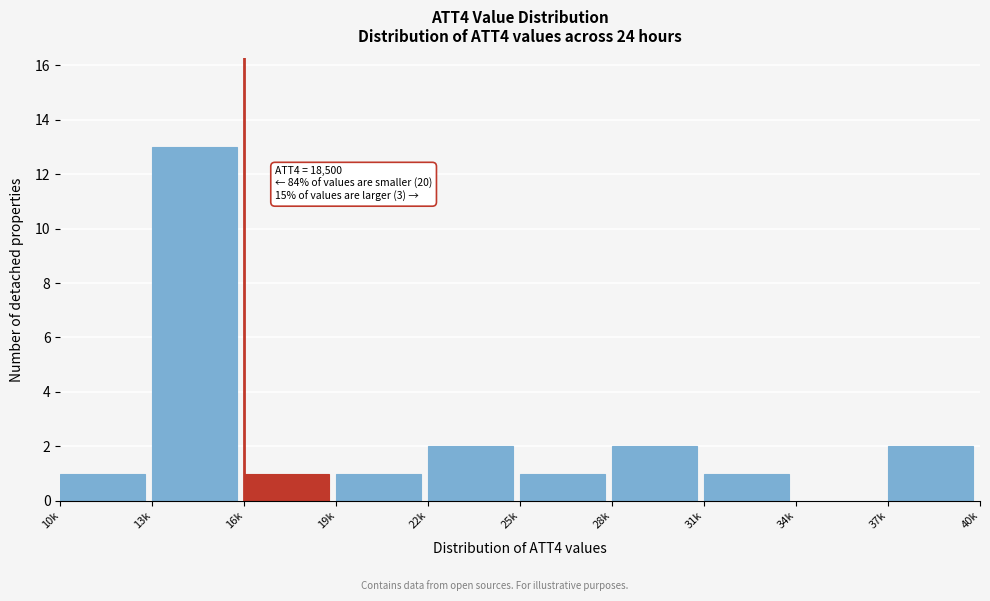

Reading left to right, transcribe all the data shown in this chart.

10k=1	13k=13	16k=1	19k=1	22k=2	25k=1	28k=2	31k=1	34k=0	37k=2